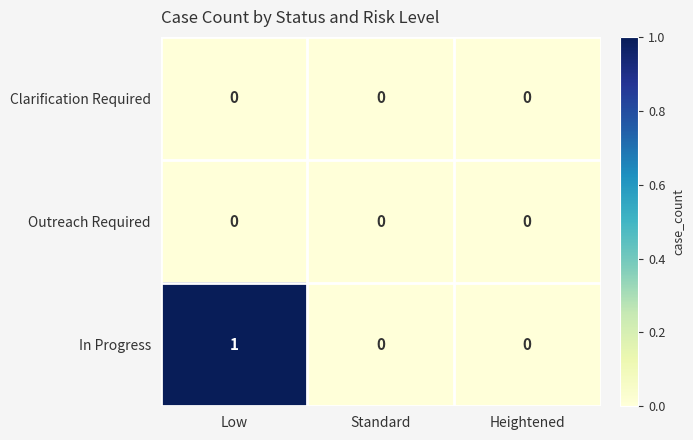

Which label corresponds to the largest value in the chart?

Low